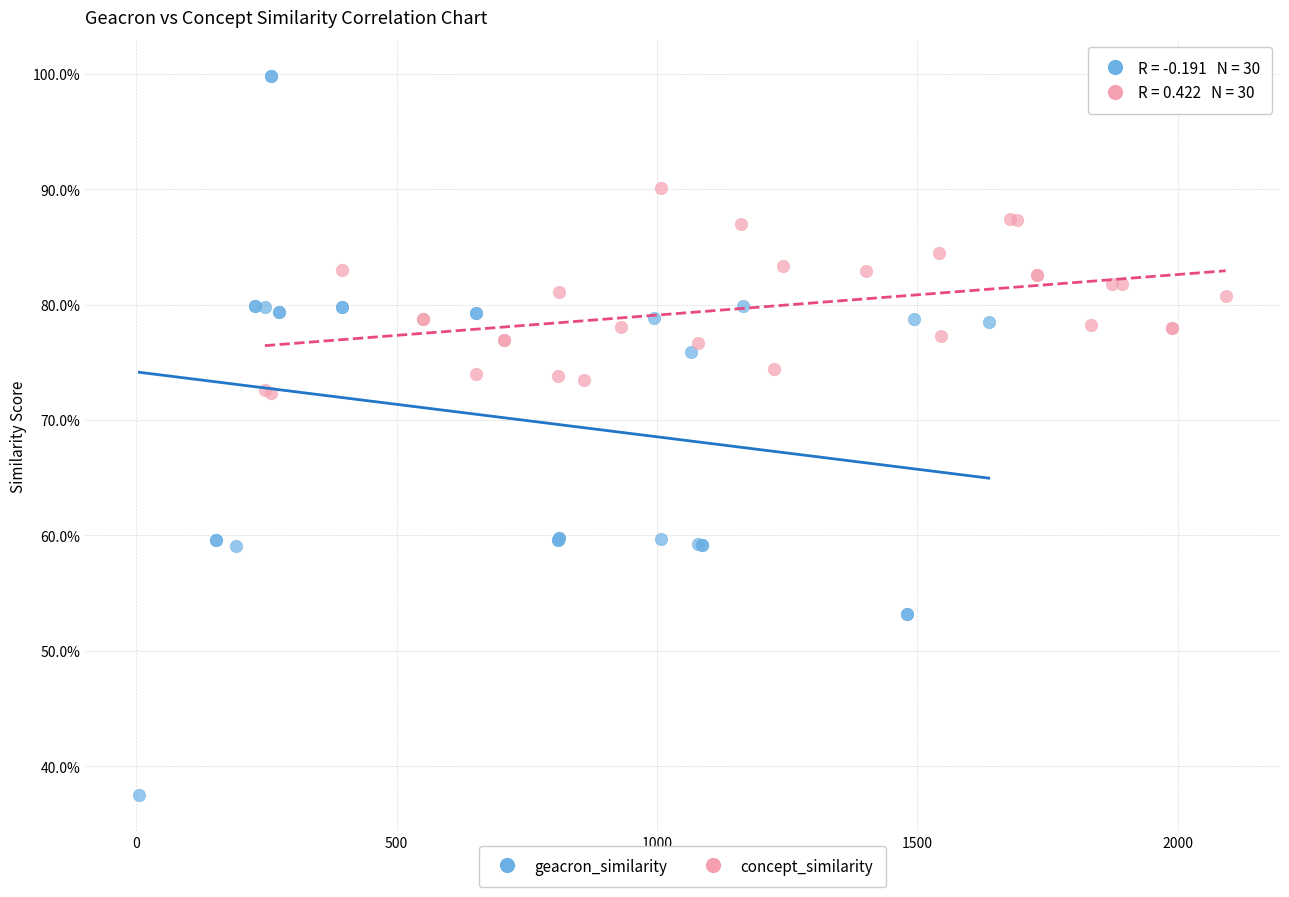

Which series reaches the minimum Y coordinate?

geacron_similarity